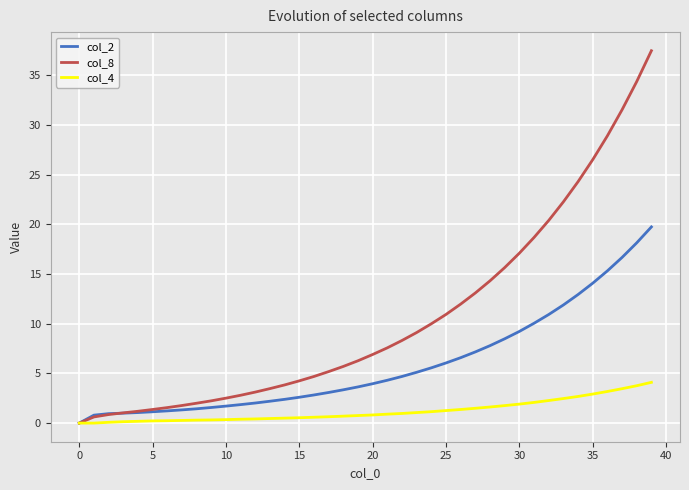

List the series in order of their peak value, highest first.

col_8, col_2, col_4